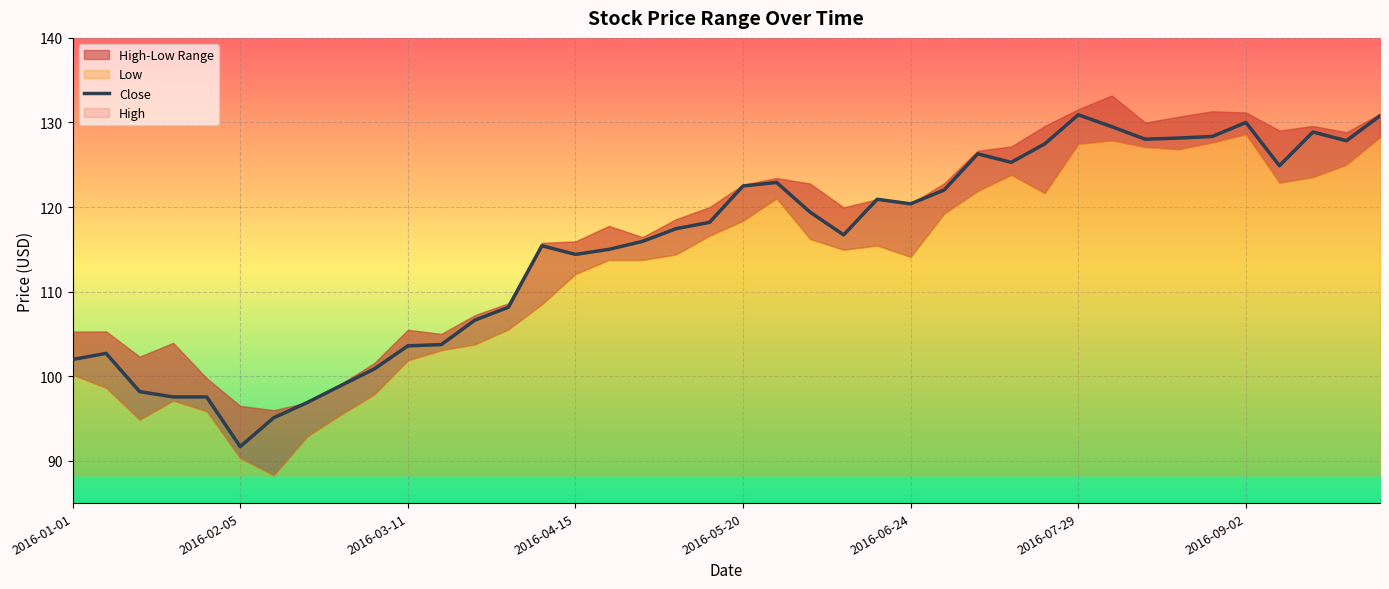

Where is the data nearest to the value 111?

13